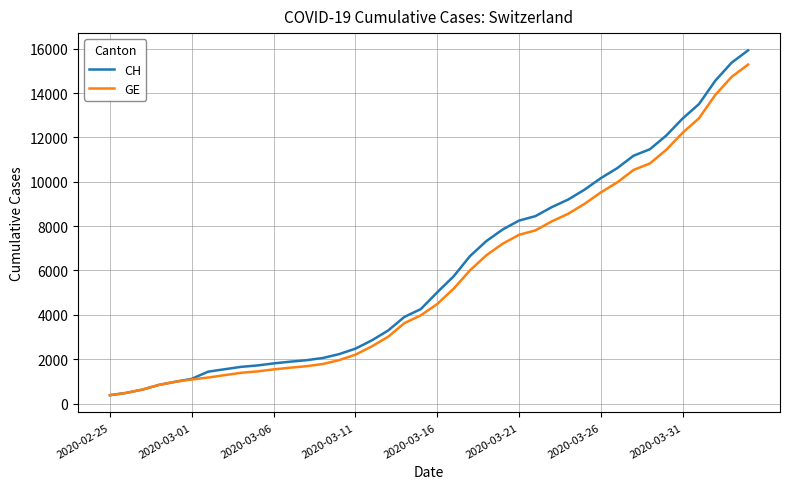

Which series has the widest spread of values?

CH